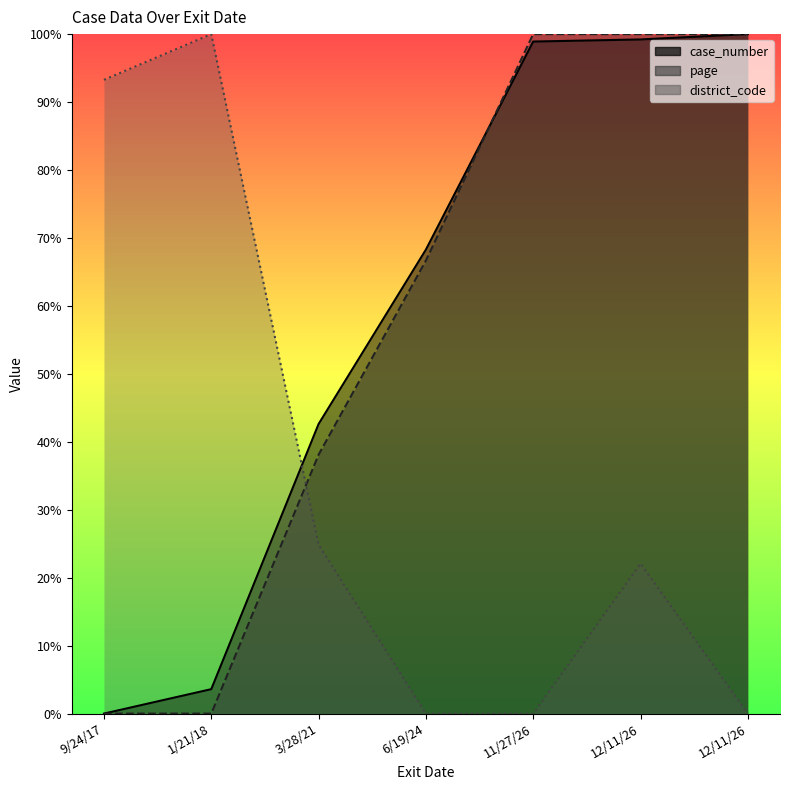

Is it true that case_number equals 18.2 at 3/28/21?

False